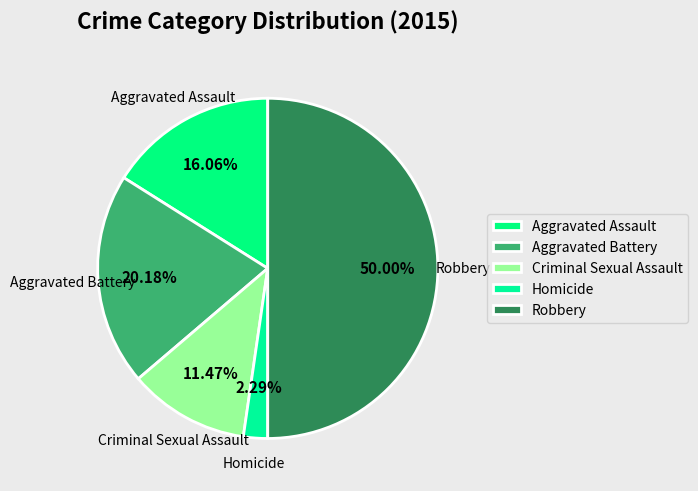

Count the number of slices in the pie.

5